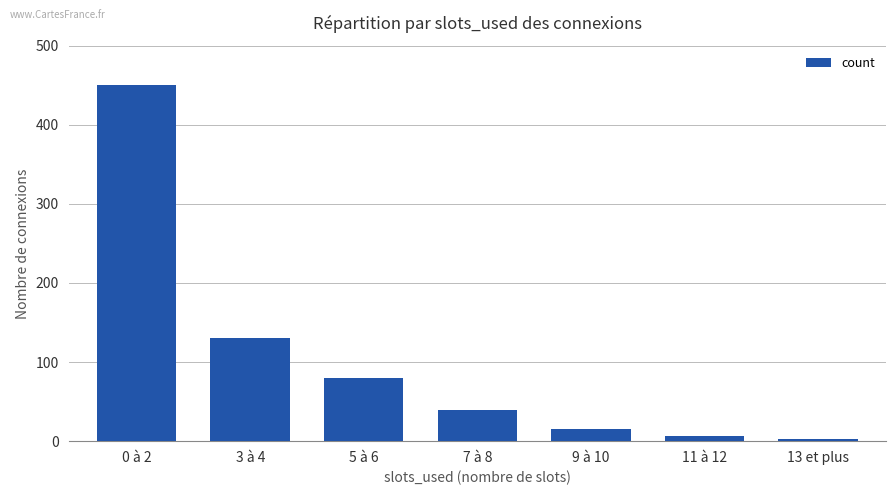

How many values are below 40?

3